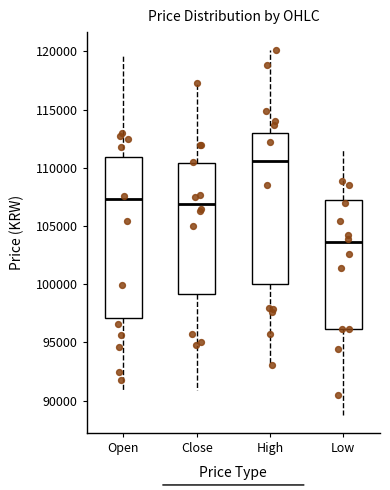

Comparing the boxes themselves (not the whiskers), which one is the tallest?

Open